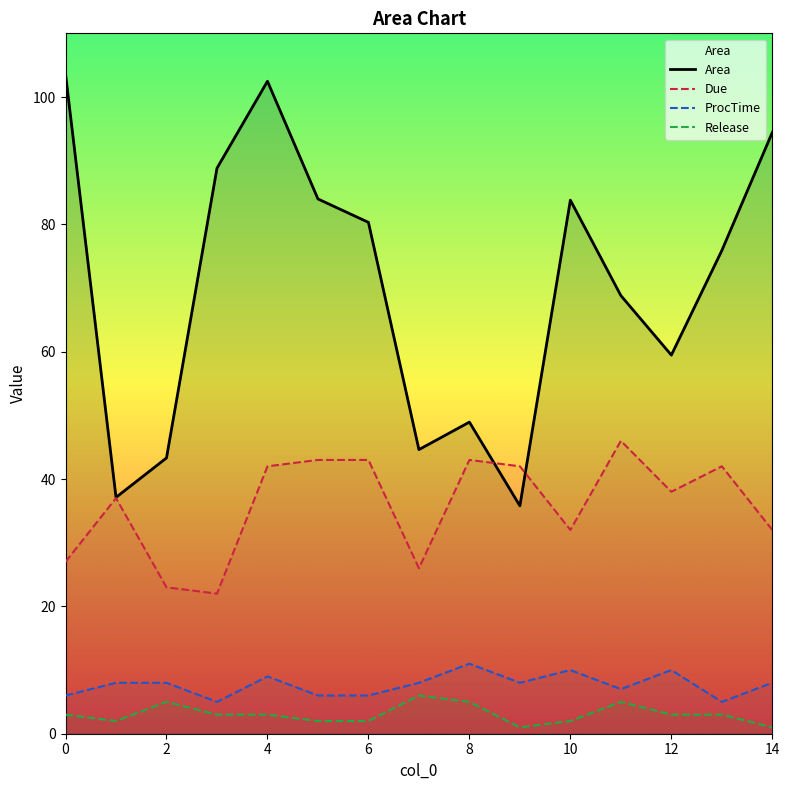

Does the chart display data point markers on the line(s)?

No